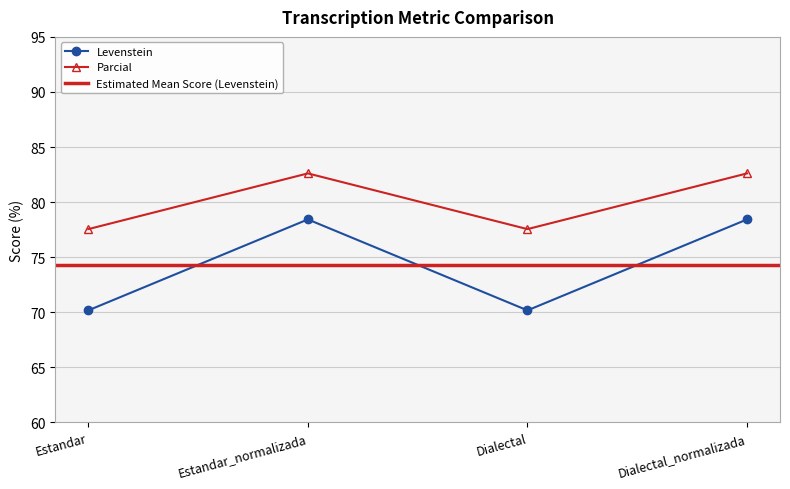

Count the number of categories in the chart.

4